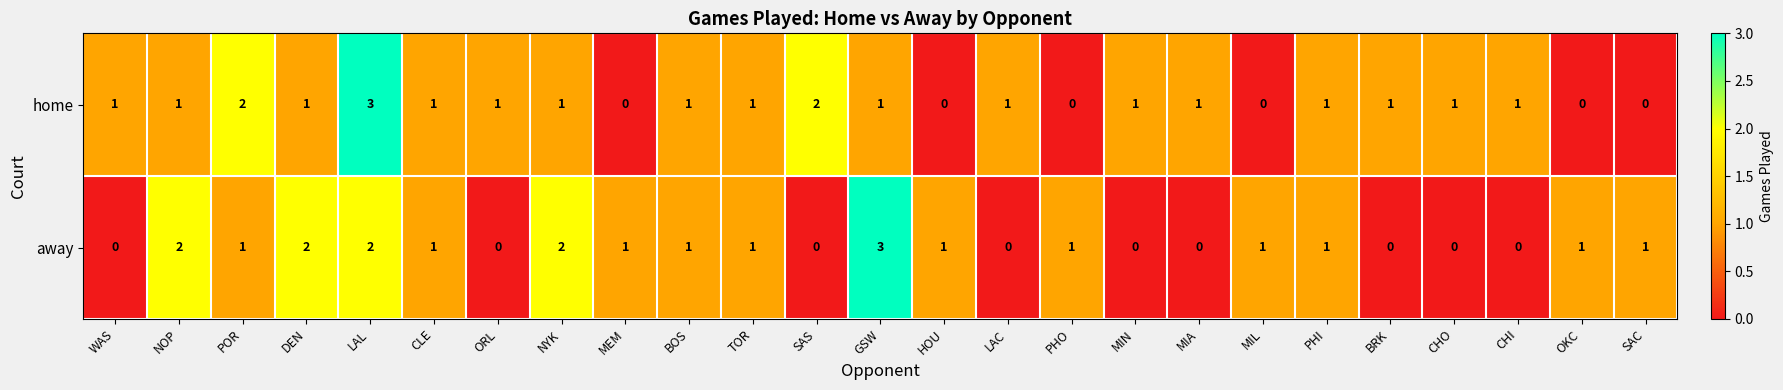

What is the sum of all away values?

22